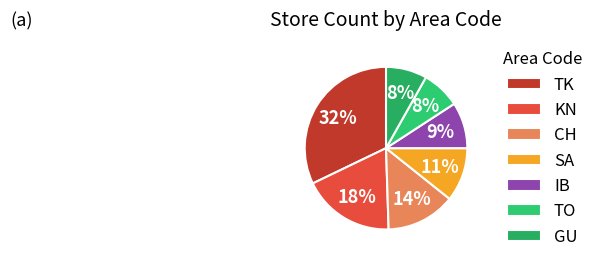

Count the number of slices in the pie.

7